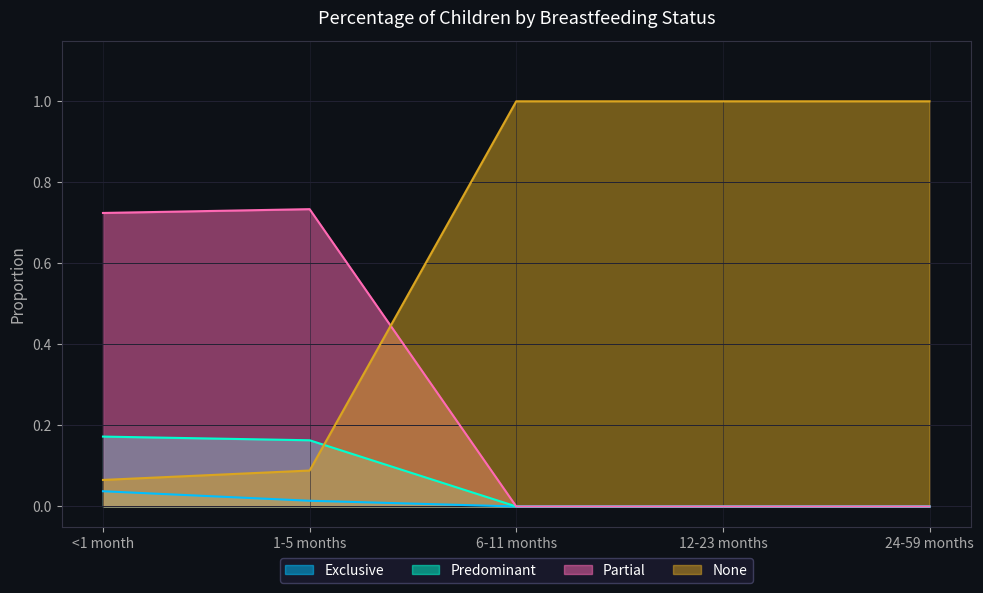

Rank the series at 12-23 months from highest to lowest value.

None, Exclusive, Predominant, Partial